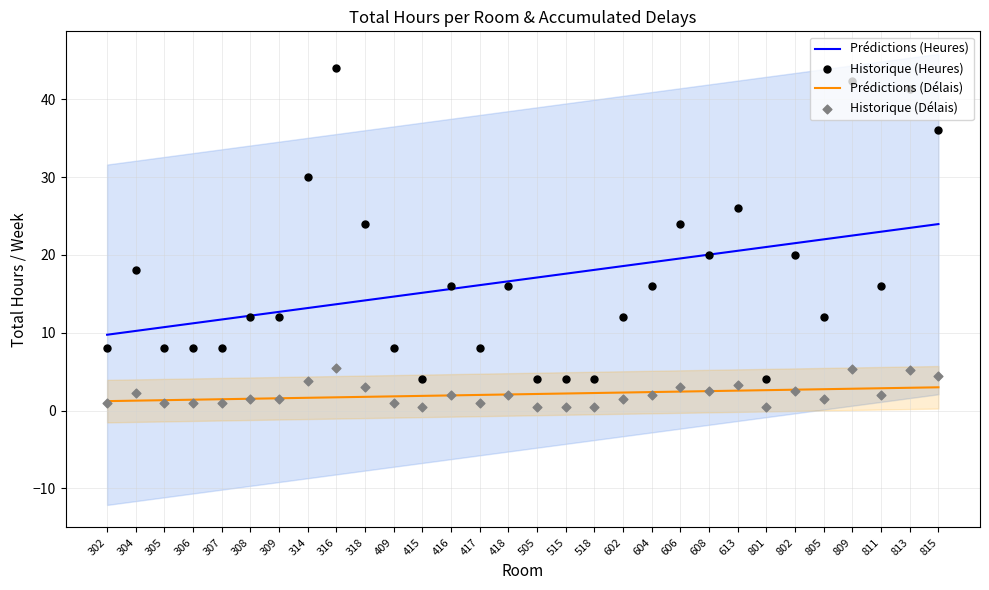

At how many categories does at least one series exceed 37?

3